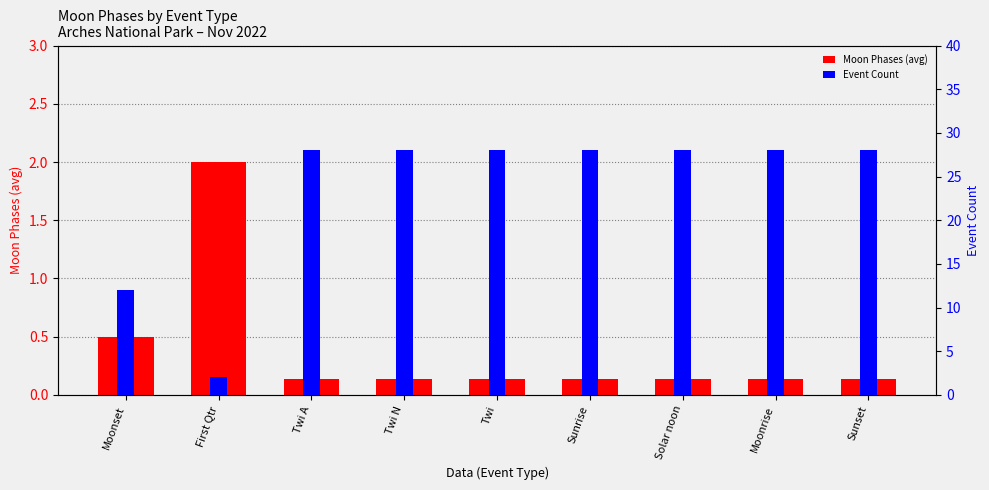

What is the difference between the maximum and minimum values in the Moon Phases (avg) series?

1.9